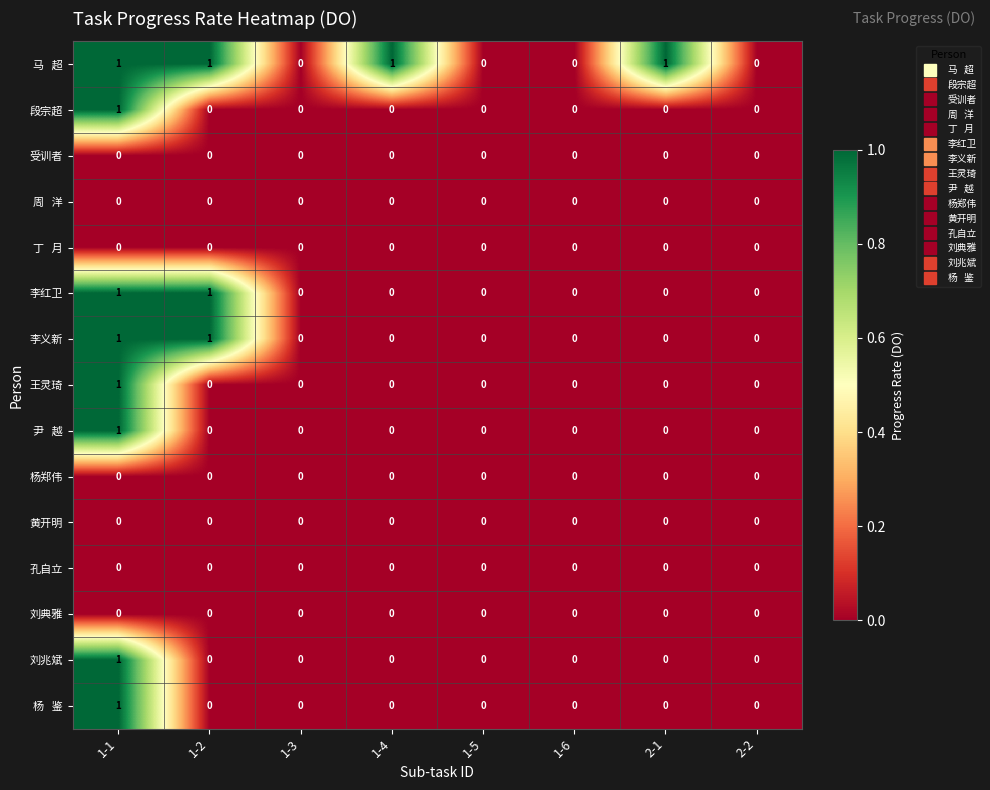

At which category is the sum across all series the highest?

1-1